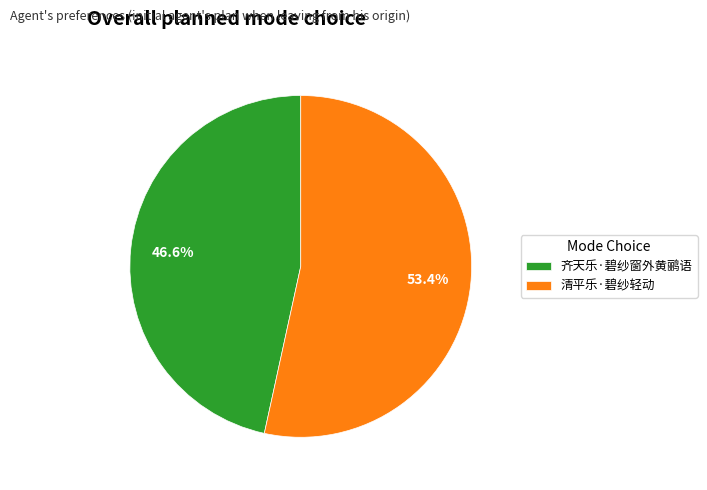

Combined, do 清平乐·碧纱轻动 and 齐天乐·碧纱窗外黄鹂语 account for over 50%?

Yes